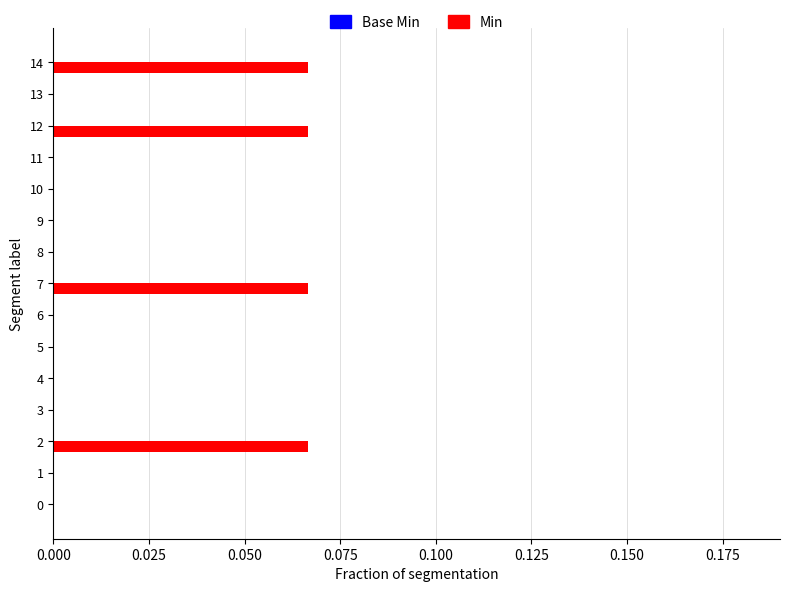

Are the bars grouped side by side (vs. stacked)?

No